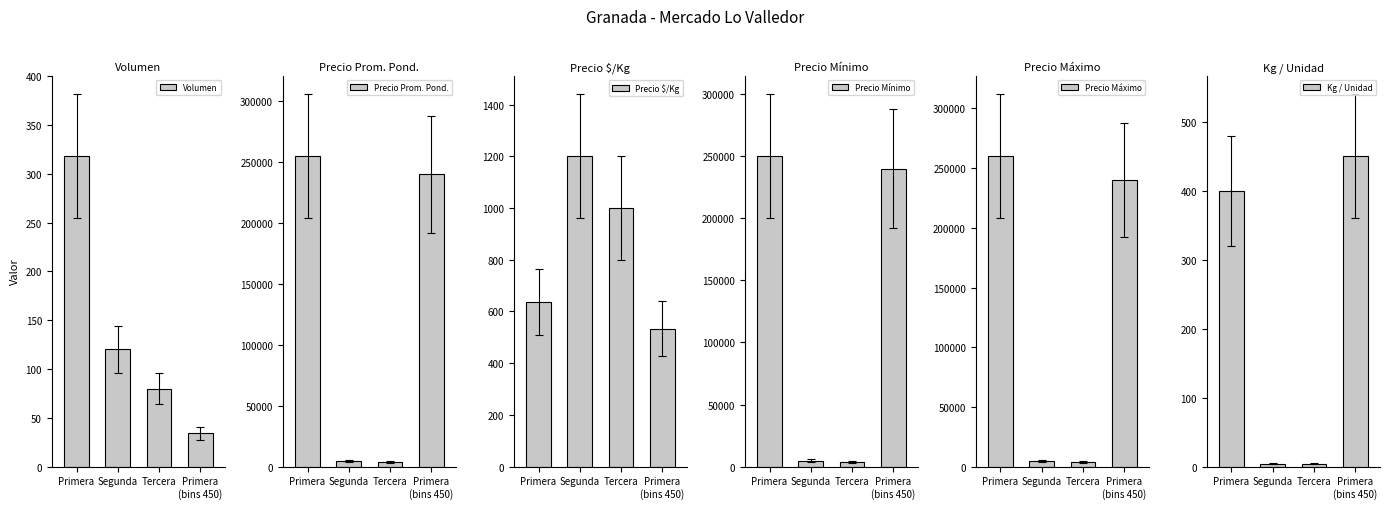

Between Segunda and Primera
(bins 450), which series saw the biggest shift?

Precio Prom. Pond.